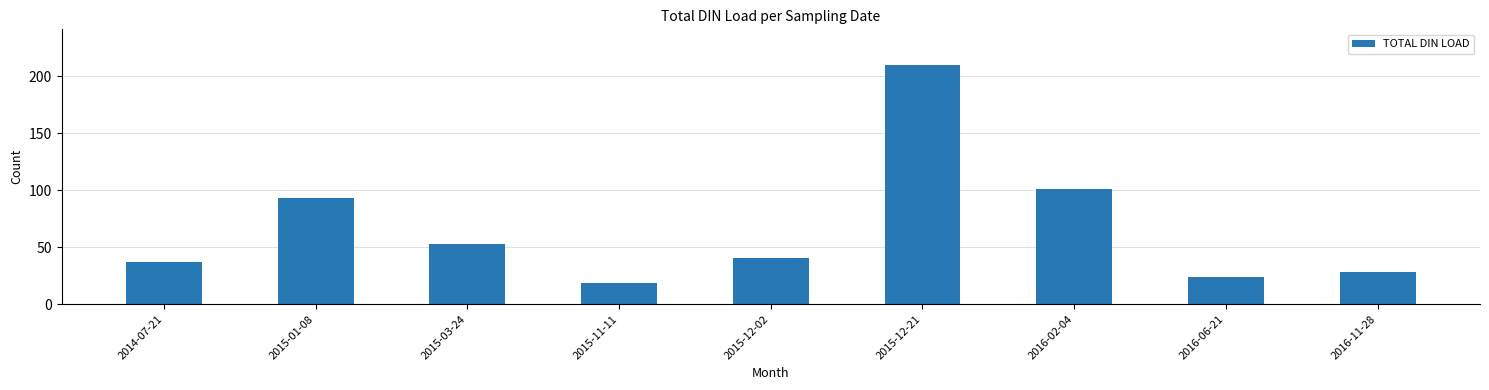

The chart shows a value of 23.7 at 2016-06-21. True or false?

True